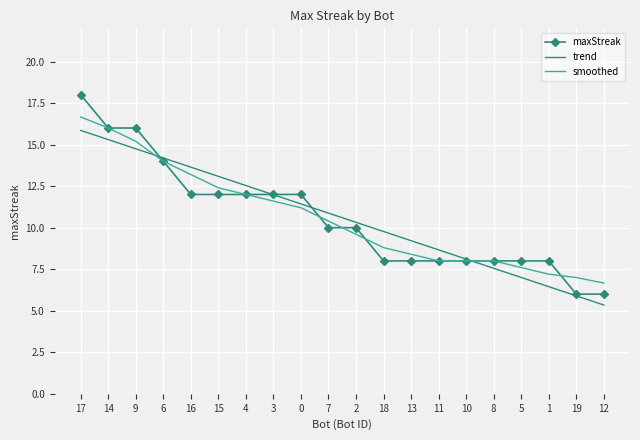

True or false: trend and smoothed intersect in this chart.

True